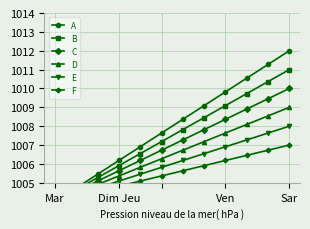

What is the value of the D point at the 8th from the left?

1007.2